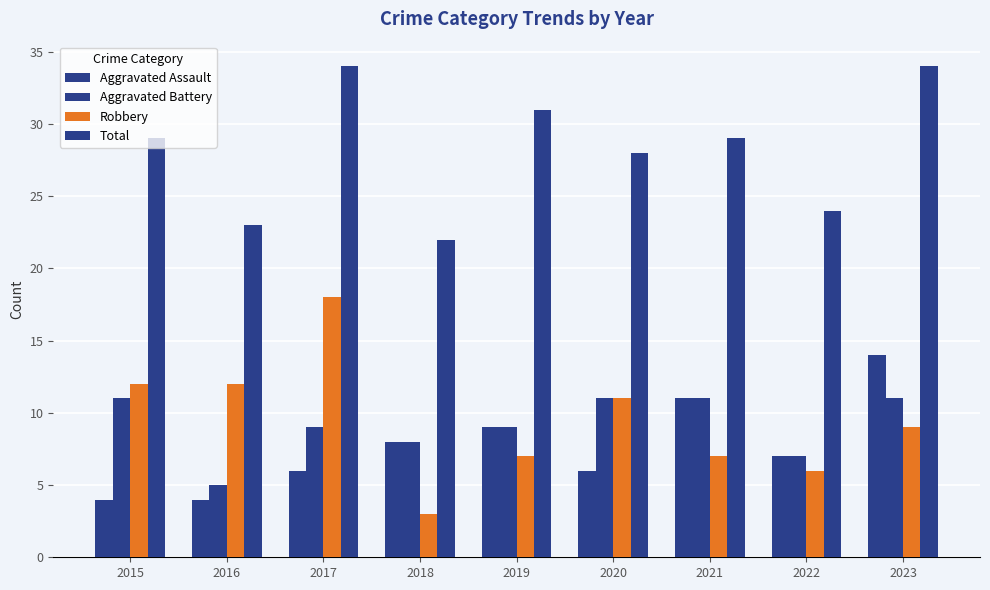

Rank the categories by Aggravated Assault value from lowest to highest.

2015, 2016, 2017, 2020, 2022, 2018, 2019, 2021, 2023